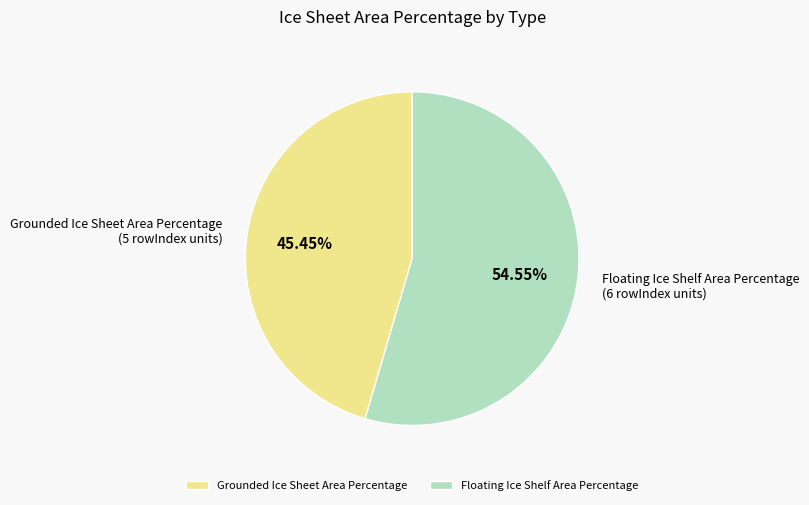

How many segments does this pie chart have?

2